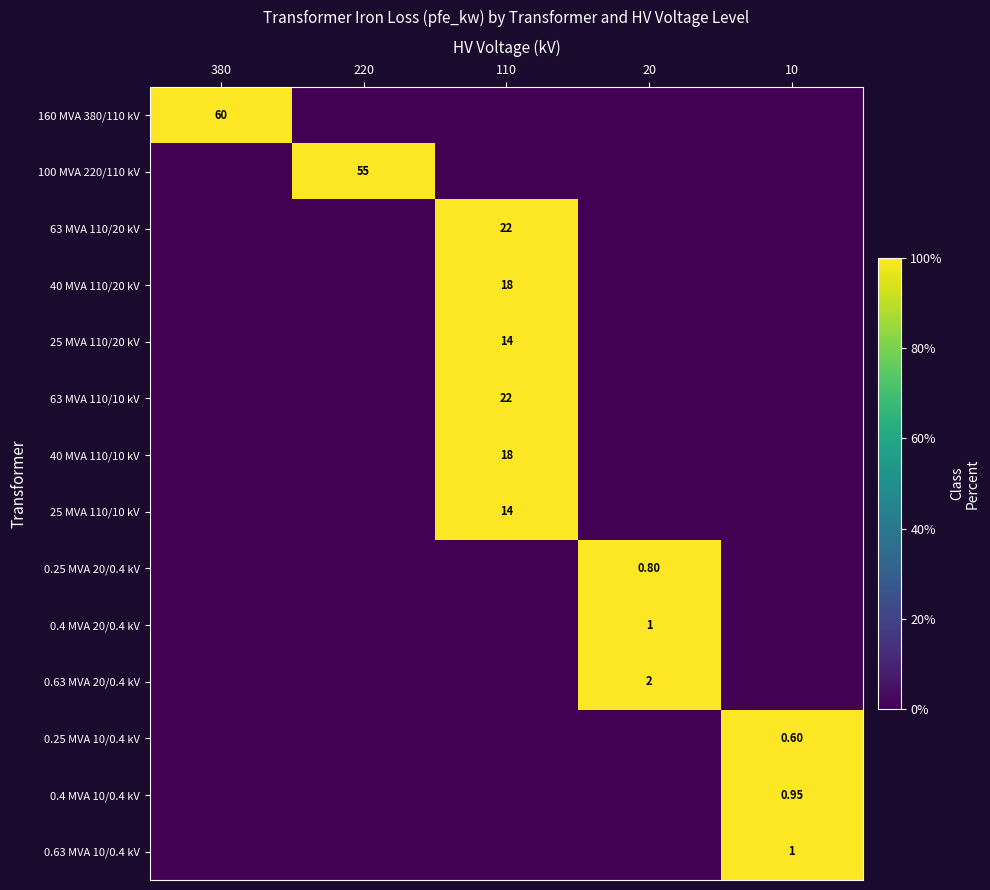

At which label does 0.4 MVA 20/0.4 kV reach its minimum?

380